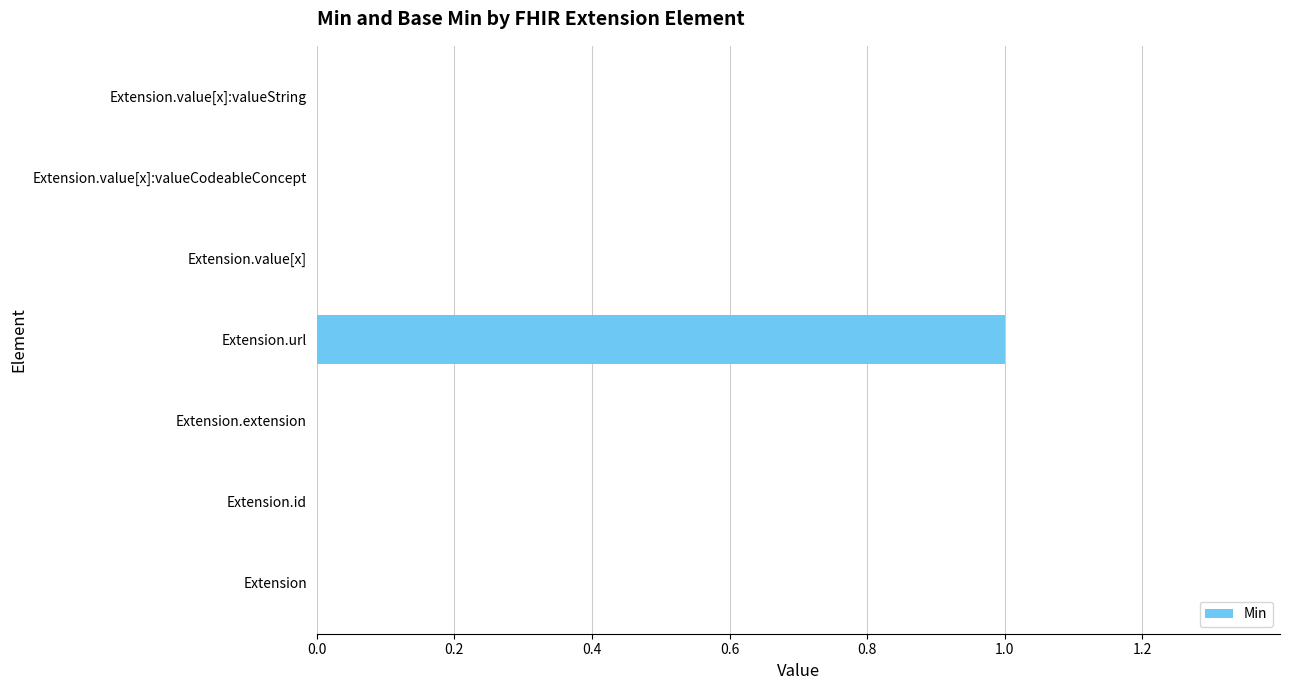

Between Extension.url and Extension.extension, which is larger?

Extension.url